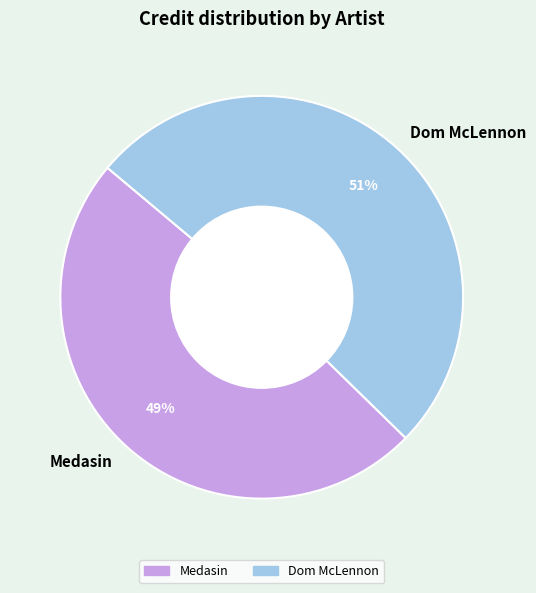

How many slices are in this pie chart?

2